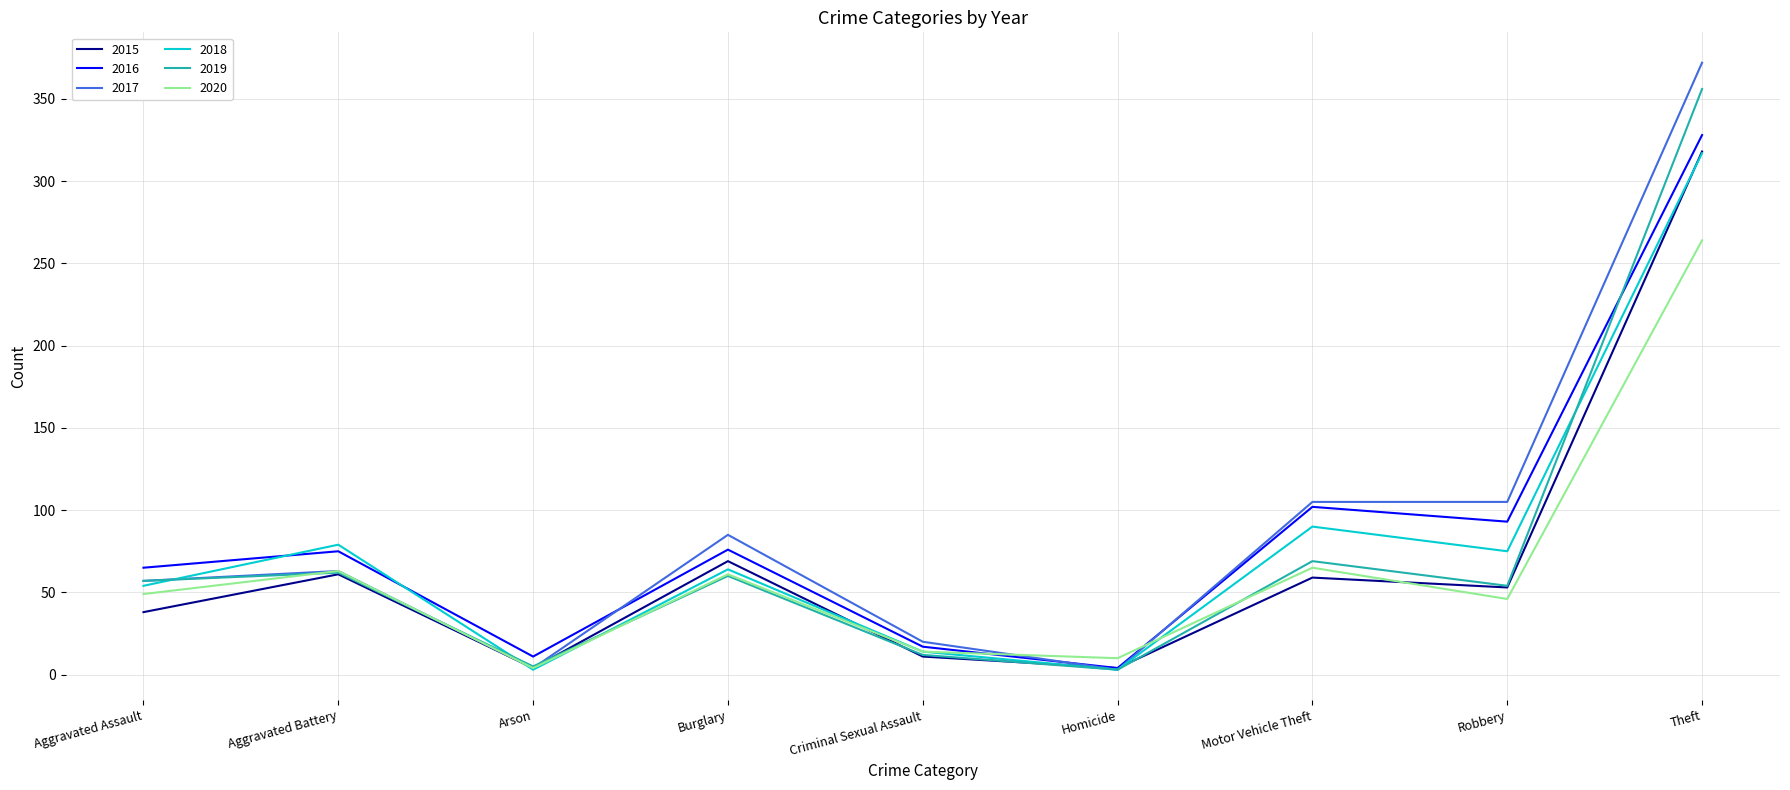

At which category does the chart reach its peak across all series?

Theft